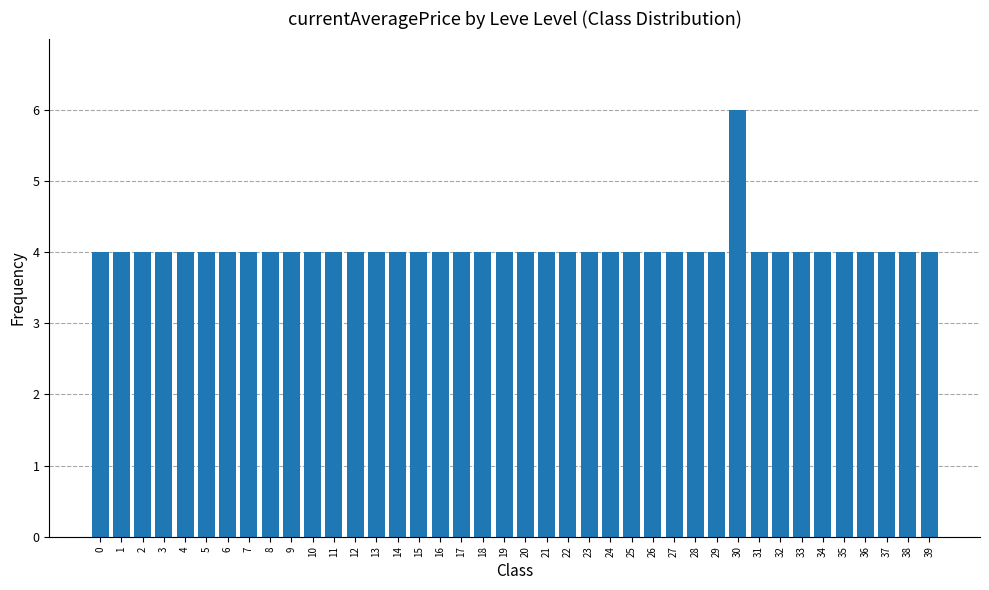

Count the number of data series in this chart.

1